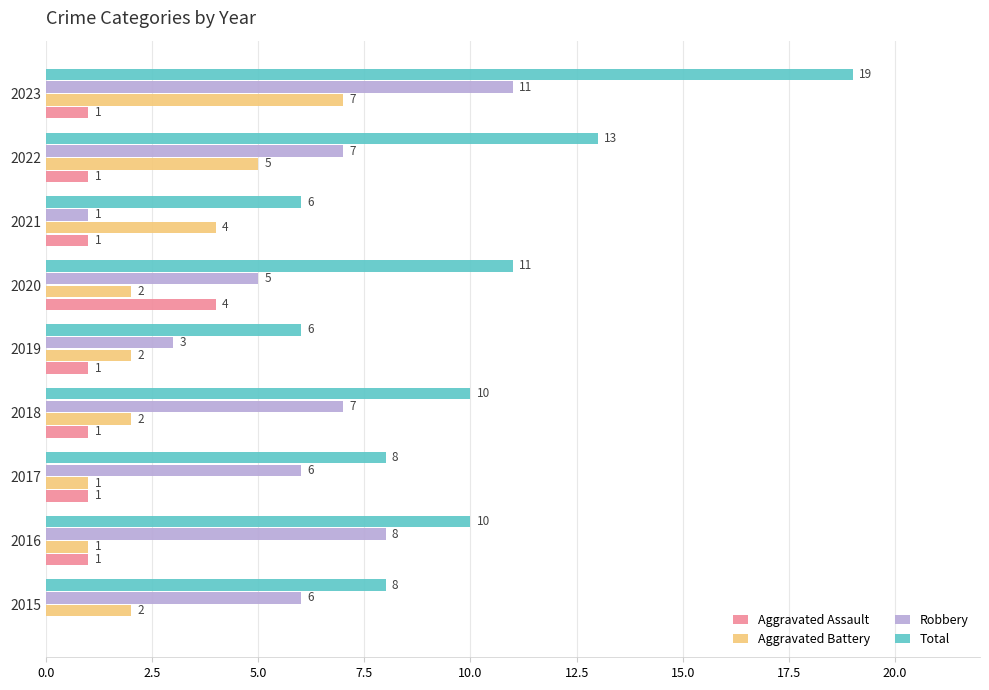

What is the total value across all series at 2021?

12